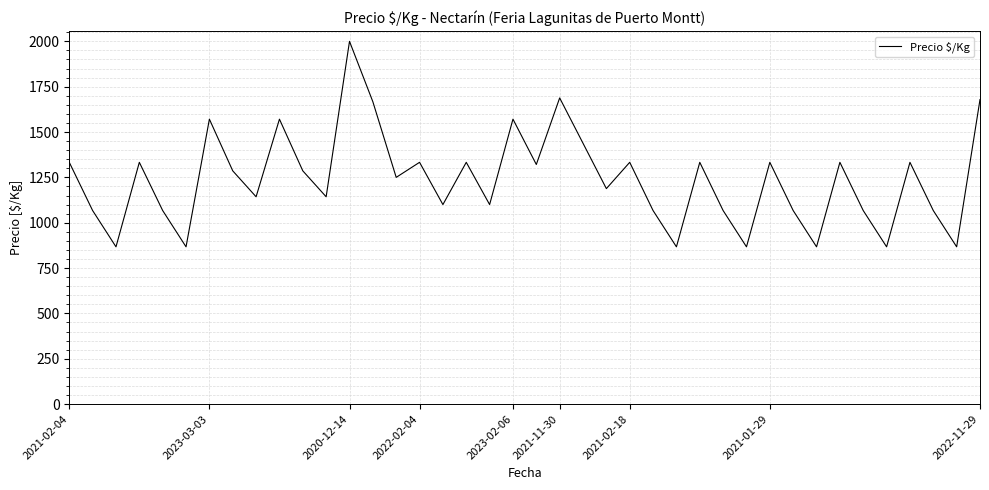

What is the difference between the maximum and minimum values?

1133